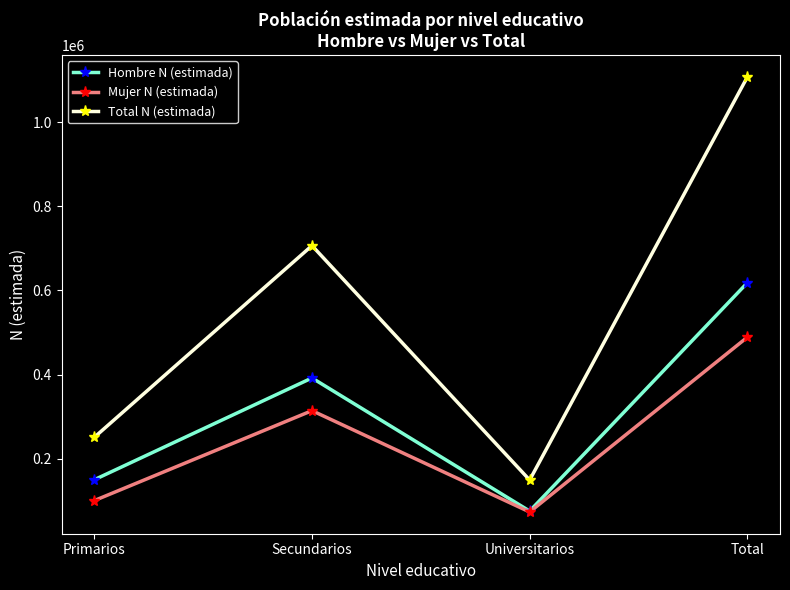

Which series has the largest total across all categories?

Total N (estimada)